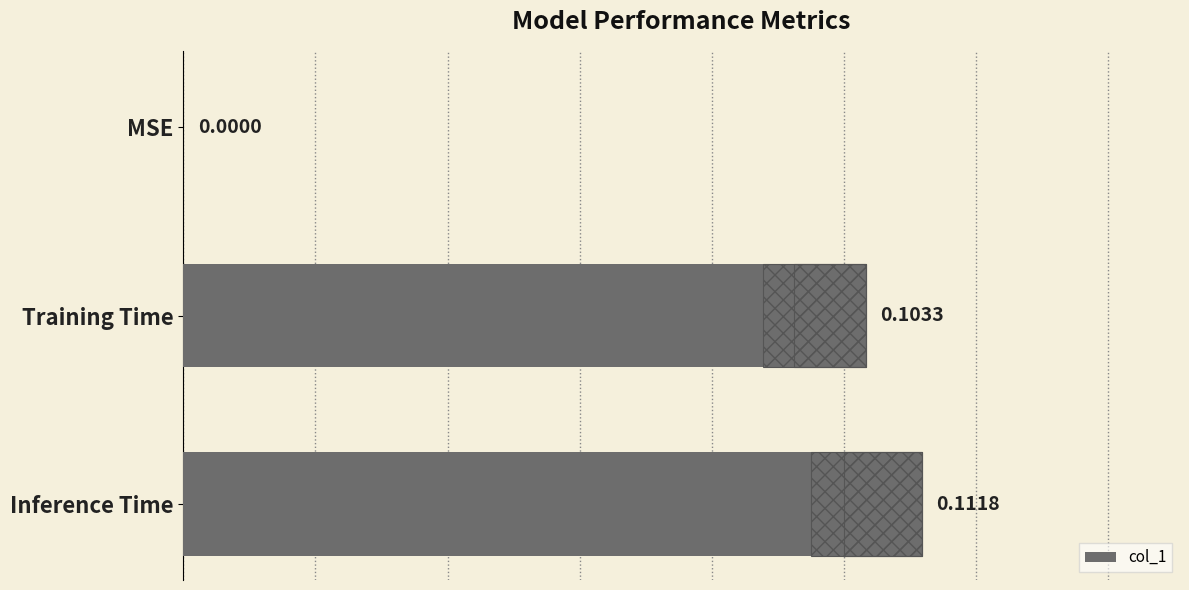

List the labels in order of value, smallest first.

MSE, Training Time, Inference Time